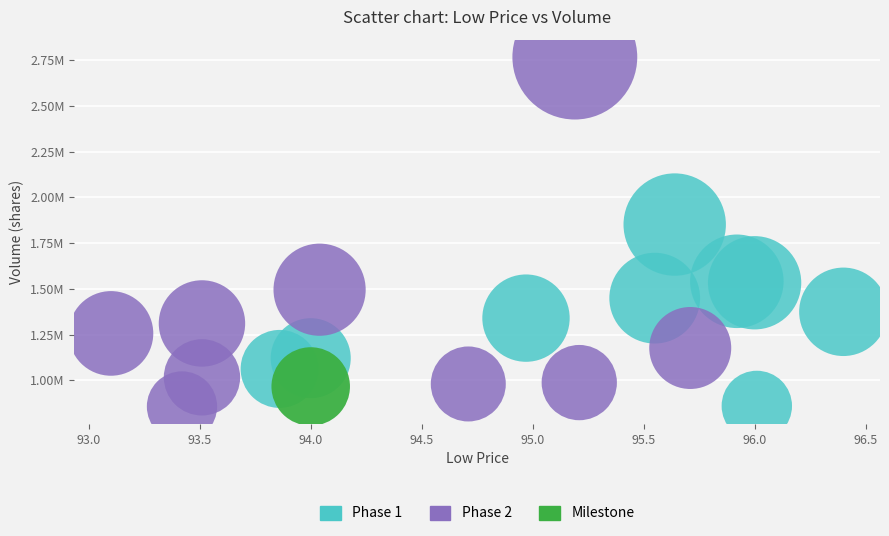

What are all the series names shown in the legend?

Phase 1, Phase 2, Milestone